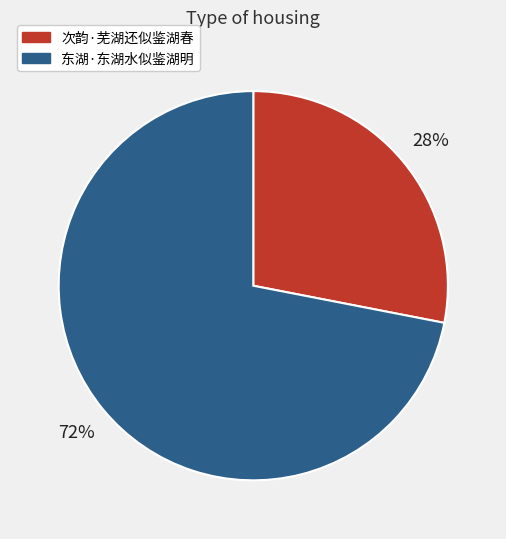

Combined, do 次韵·芜湖还似鉴湖春 and 东湖·东湖水似鉴湖明 account for over 50%?

Yes